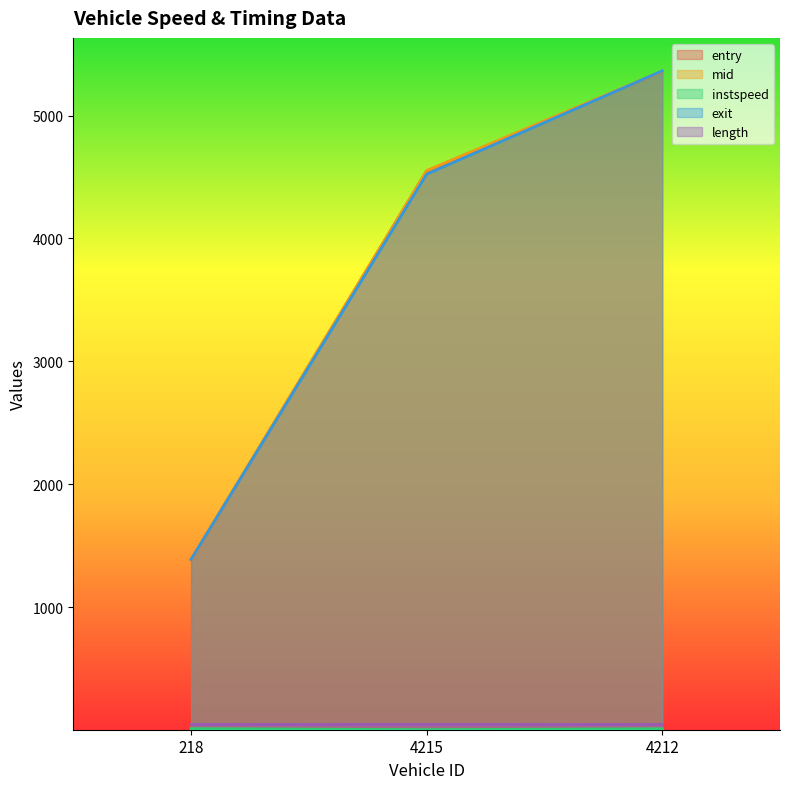

Does the chart display data point markers on the line(s)?

No